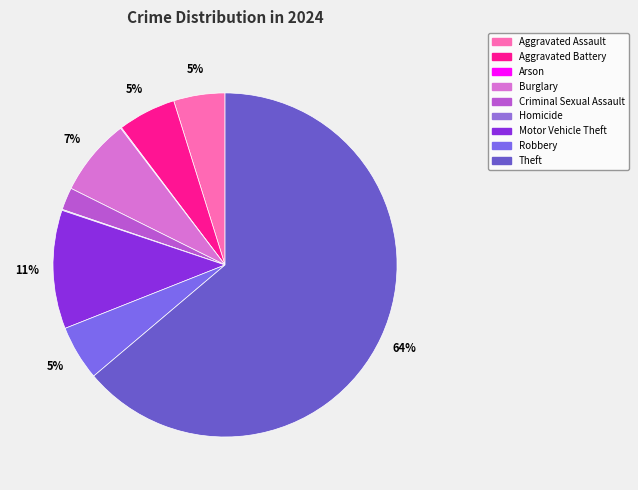

Which slice is the largest?

Theft